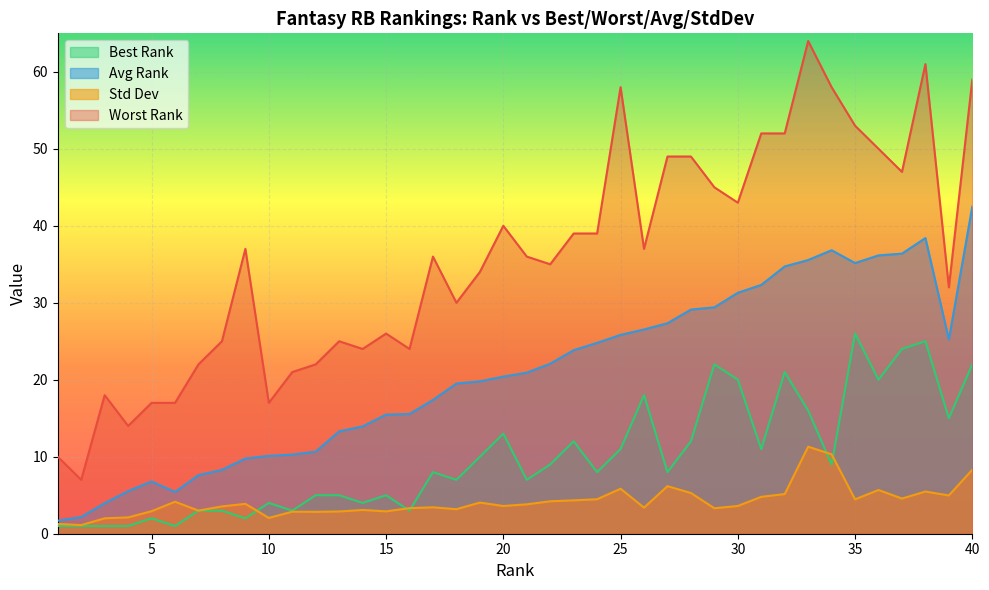

True or false: Avg Rank and Best Rank cross at least once.

False